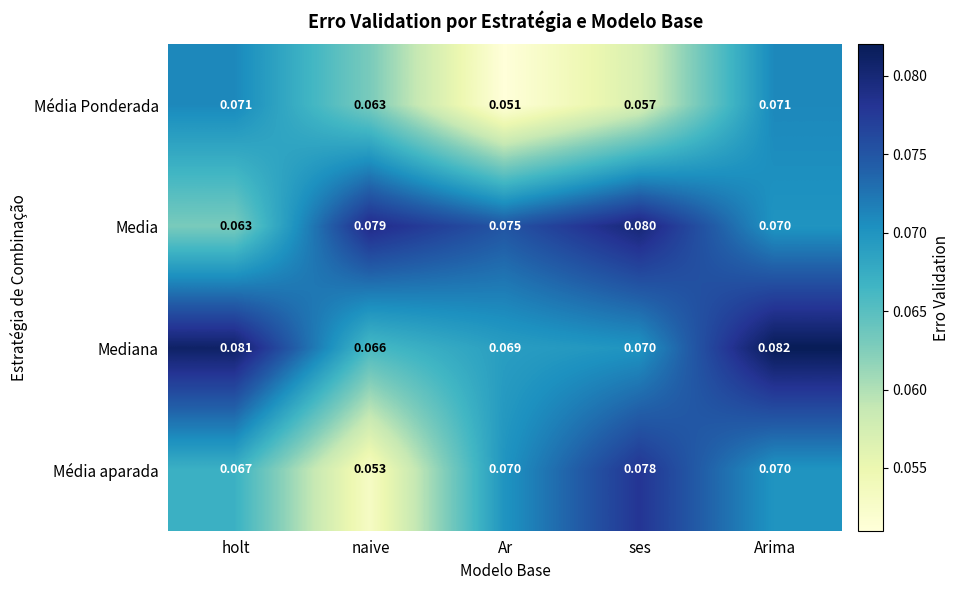

At which label does Mediana reach its minimum?

naive